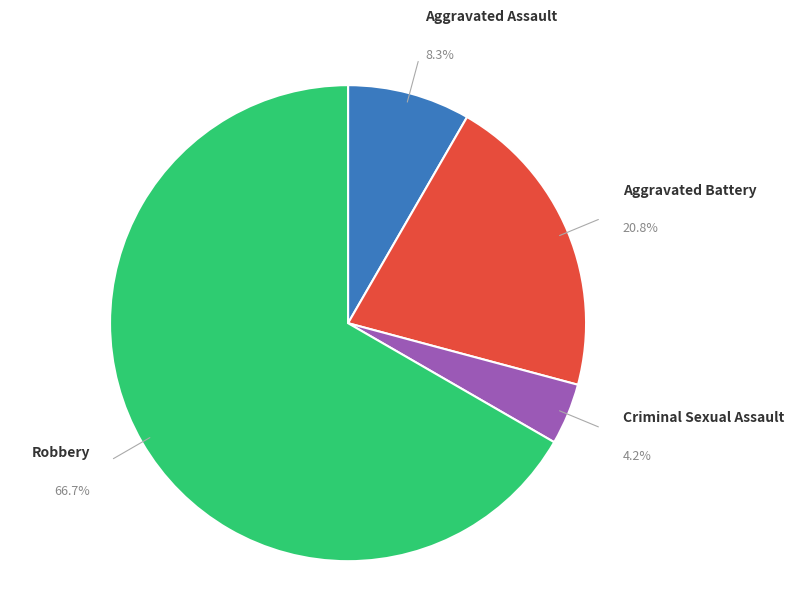

Which category accounts for the majority?

Robbery